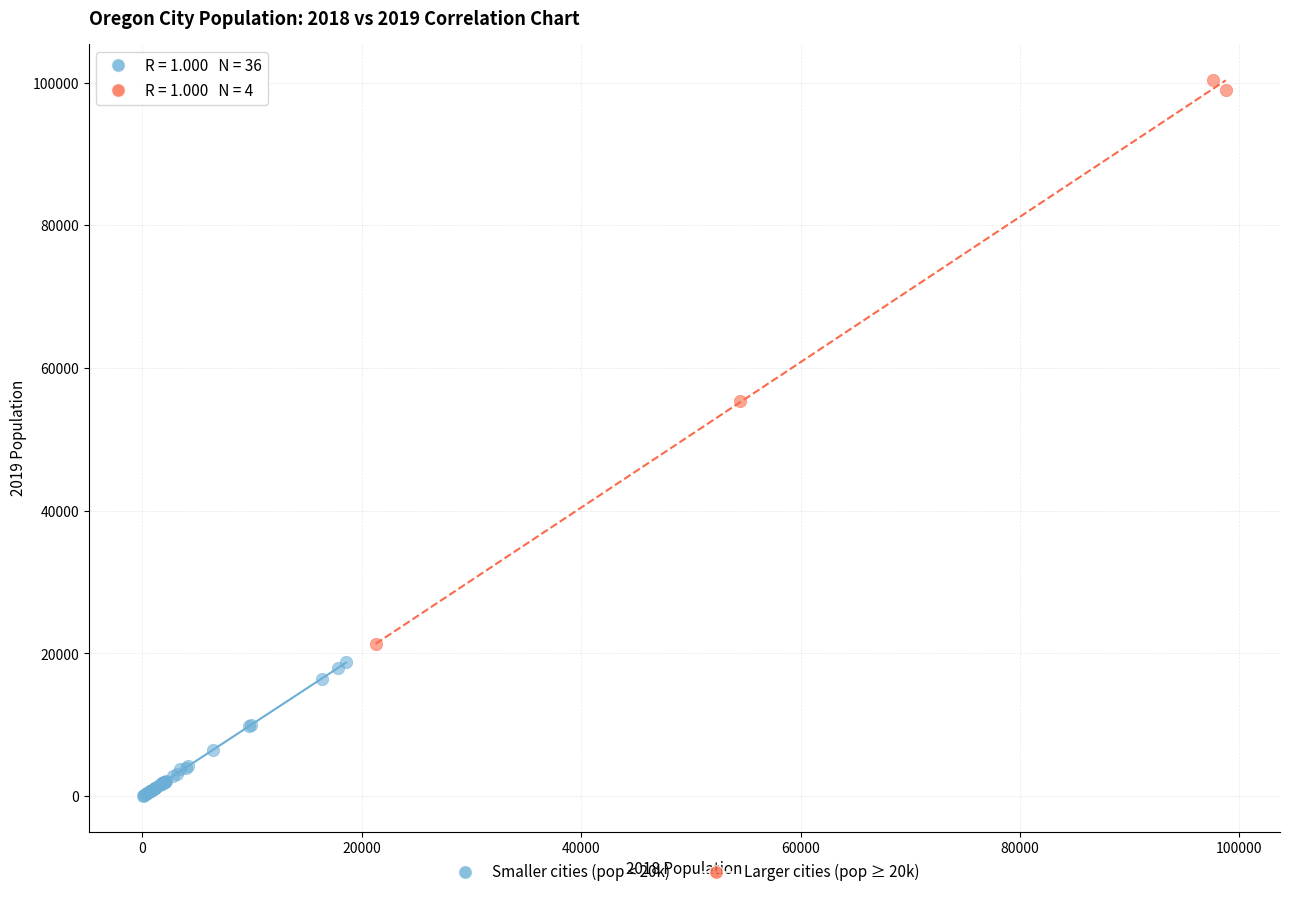

Which series contains the highest Y value?

Larger cities (pop ≥ 20k)